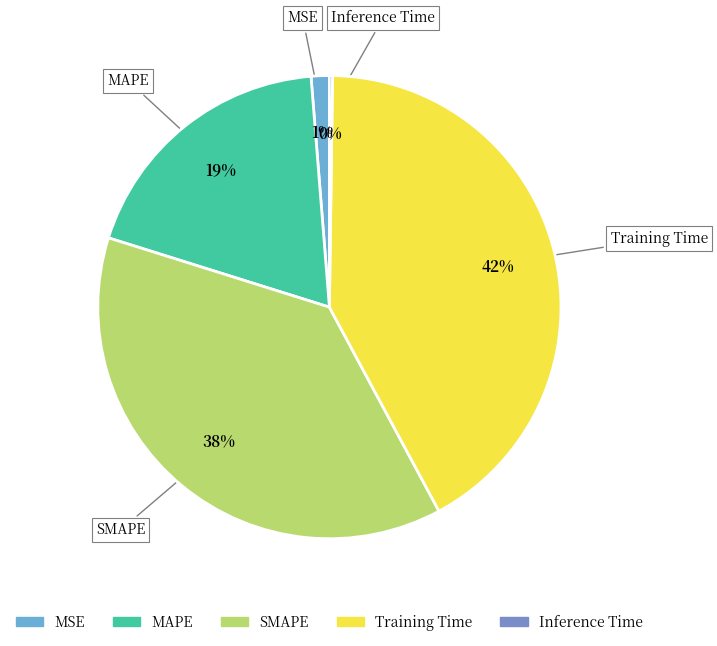

True or false: MSE accounts for 1% of the total.

True